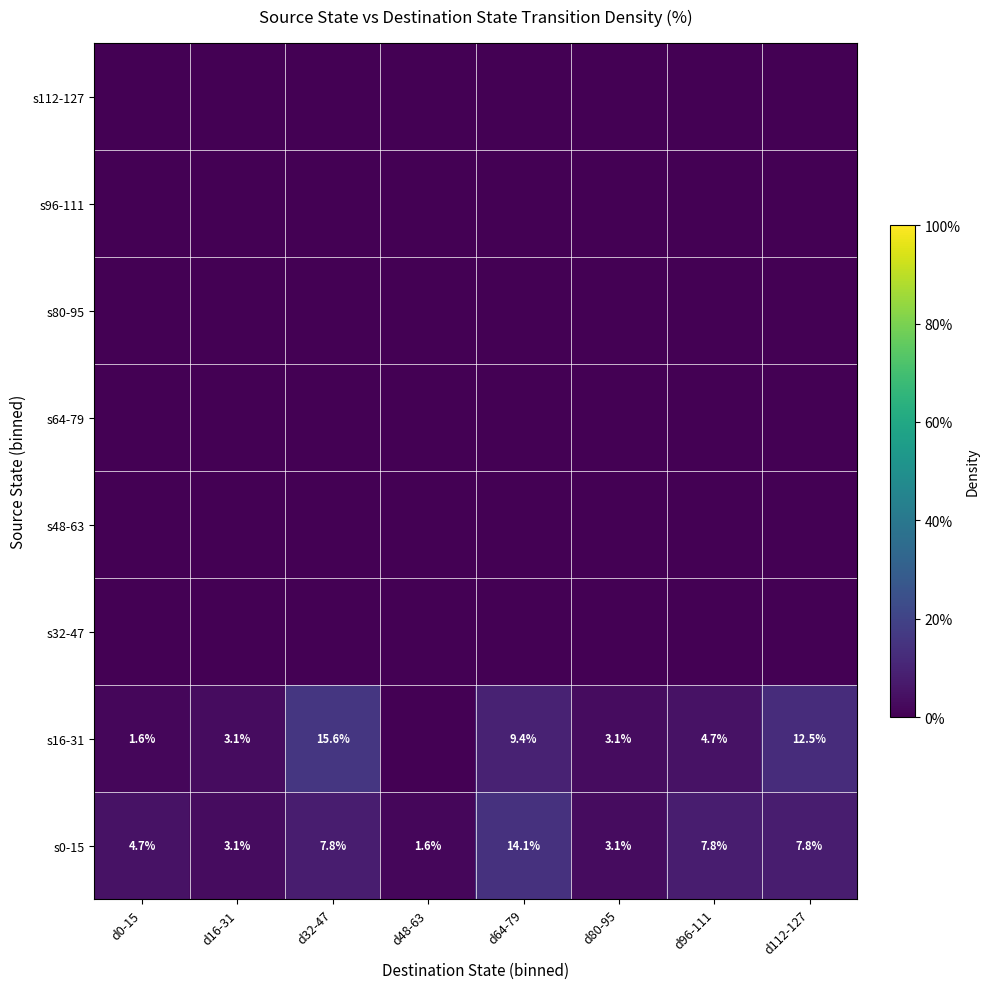

What is the difference between the s16-31 values at d112-127 and d96-111?

7.8